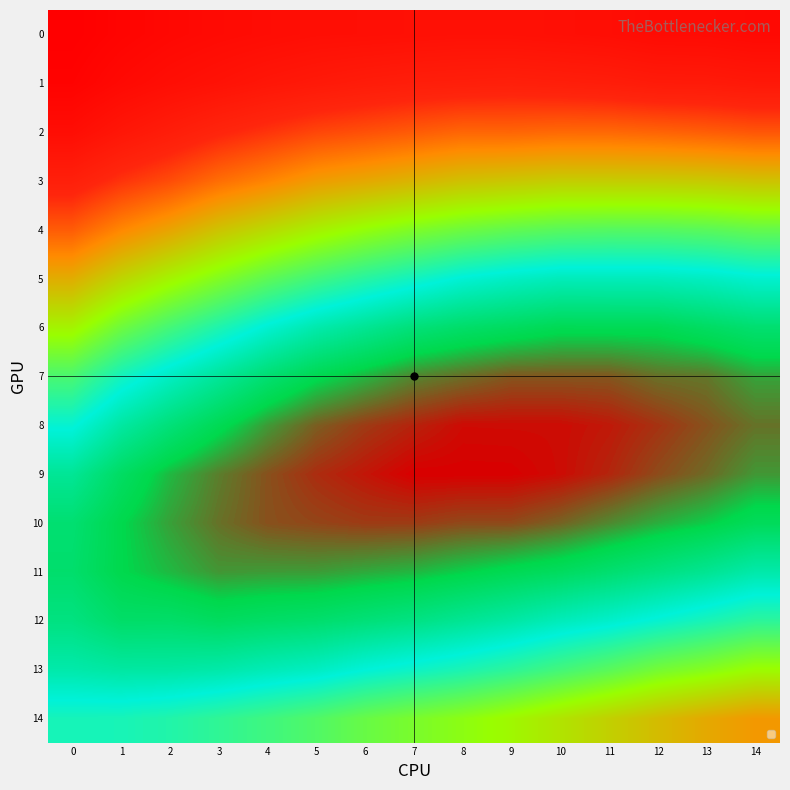

Reading left to right, what are all the values shown in this chart?

0: 0=0.3	1=0.2	2=0.2	3=0.2	4=0.2	5=0.2	6=0.2	7=0.2	8=0.2	9=0.2	10=0.2	11=0.2	12=0.2	13=0.2	14=0.2
1: 0=0.3	1=0.2	2=0.2	3=0.2	4=0.2	5=0.2	6=0.2	7=0.2	8=0.2	9=0.2	10=0.2	11=0.2	12=0.2	13=0.2	14=0.2
2: 0=0.2	1=0.2	2=0.2	3=0.2	4=0.2	5=0.2	6=0.2	7=0.2	8=0.2	9=0.2	10=0.2	11=0.2	12=0.2	13=0.2	14=0.2
3: 0=0.2	1=0.2	2=0.2	3=0.2	4=0.2	5=0.2	6=0.2	7=0.2	8=0.2	9=0.2	10=0.2	11=0.2	12=0.2	13=0.2	14=0.2
4: 0=0.2	1=0.2	2=0.2	3=0.2	4=0.2	5=0.2	6=0.1	7=0.1	8=0.1	9=0.1	10=0.1	11=0.1	12=0.1	13=0.1	14=0.1
5: 0=0.2	1=0.2	2=0.1	3=0.1	4=0.1	5=0.1	6=0.1	7=0.1	8=0.1	9=0.1	10=0.1	11=0.1	12=0.1	13=0.1	14=0.1
6: 0=0.2	1=0.1	2=0.1	3=0.1	4=0.1	5=0.1	6=0.1	7=0.1	8=0.1	9=0.1	10=0.1	11=0.1	12=0.1	13=0.1	14=0.1
7: 0=0.1	1=0.1	2=0.1	3=0.1	4=0.1	5=0.1	6=0.1	7=0.1	8=0.1	9=0.1	10=0.1	11=0.1	12=0.1	13=0.1	14=0.1
8: 0=0.1	1=0.1	2=0.1	3=0.1	4=0.1	5=0.1	6=0.1	7=0.1	8=0.1	9=0.1	10=0.1	11=0.1	12=0.1	13=0.1	14=0.1
9: 0=0.1	1=0.1	2=0.1	3=0.1	4=0.1	5=0.1	6=0.1	7=0.1	8=0.1	9=0.1	10=0.1	11=0.1	12=0.1	13=0.1	14=0.1
10: 0=0.1	1=0.1	2=0.1	3=0.1	4=0.1	5=0.1	6=0.1	7=0.1	8=0.1	9=0.1	10=0.1	11=0.1	12=0.1	13=0.1	14=0.1
11: 0=0.1	1=0.1	2=0.1	3=0.1	4=0.1	5=0.1	6=0.1	7=0.1	8=0.1	9=0.1	10=0.1	11=0.1	12=0.1	13=0.1	14=0.1
12: 0=0.1	1=0.1	2=0.1	3=0.1	4=0.1	5=0.1	6=0.1	7=0.1	8=0.1	9=0.1	10=0.1	11=0.1	12=0.1	13=0.1	14=0.1
13: 0=0.1	1=0.1	2=0.1	3=0.1	4=0.1	5=0.1	6=0.1	7=0.1	8=0.1	9=0.1	10=0.1	11=0.1	12=0.1	13=0.1	14=0.1
14: 0=0.1	1=0.1	2=0.1	3=0.1	4=0.1	5=0.1	6=0.1	7=0.1	8=0.1	9=0.1	10=0.2	11=0.2	12=0.2	13=0.2	14=0.2